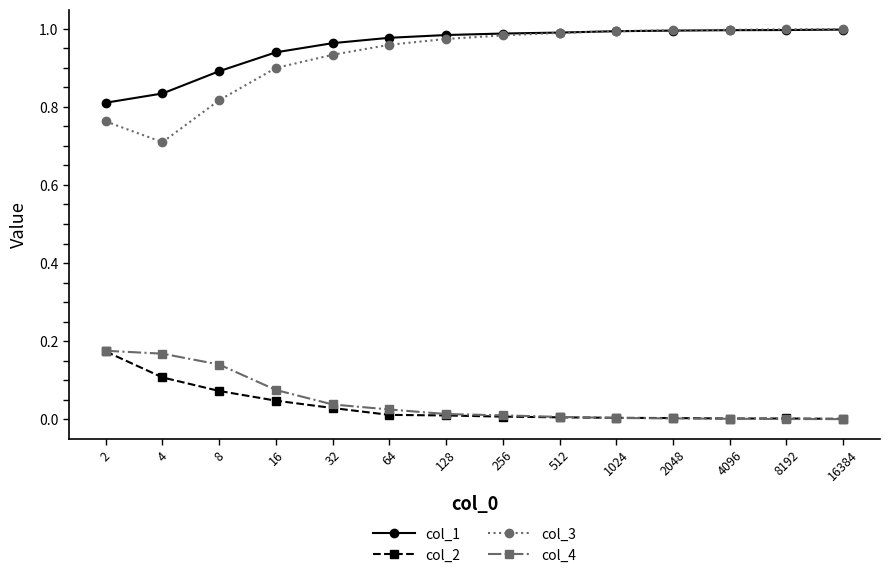

True or false: col_3 and col_4 cross at least once.

False